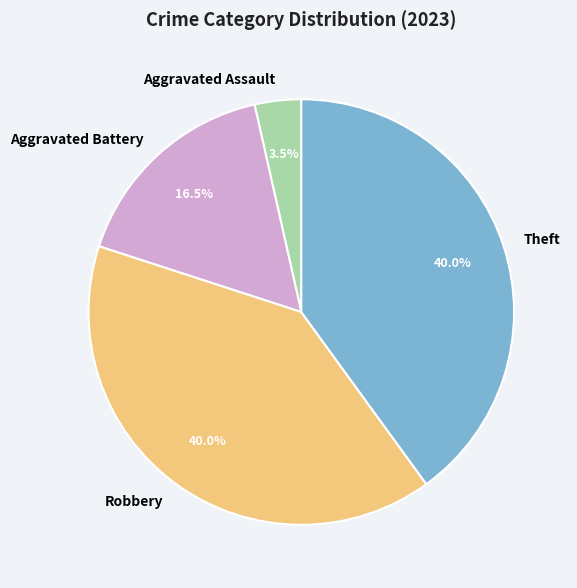

Do Aggravated Assault and Theft together represent more than half of the pie?

No